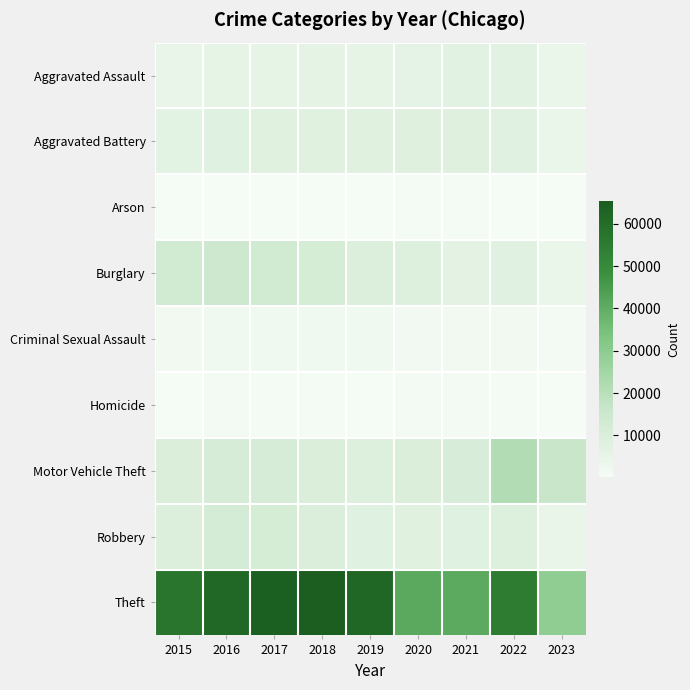

Between 2018 and 2021, which series saw the biggest shift?

Theft